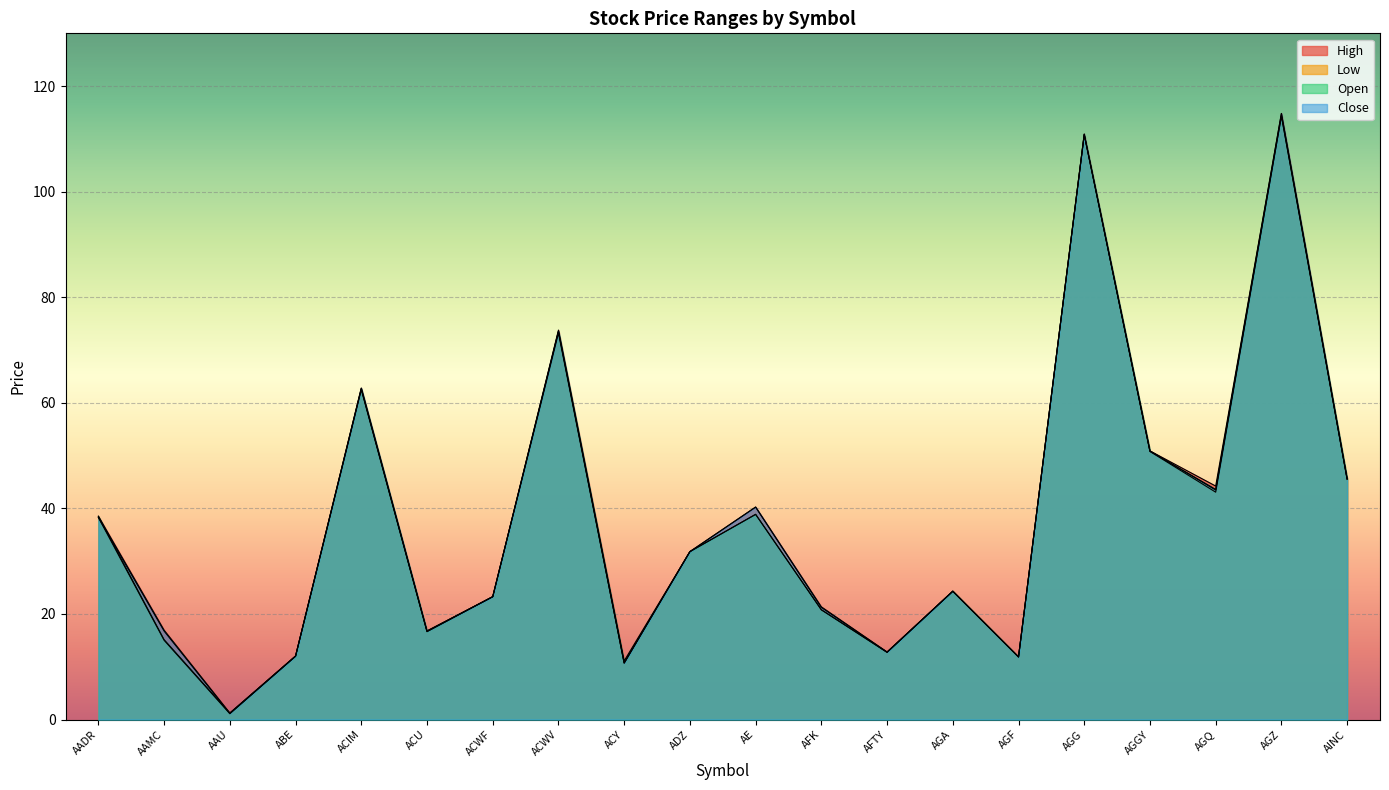

Between ACU and ABE, which is larger?

ACU